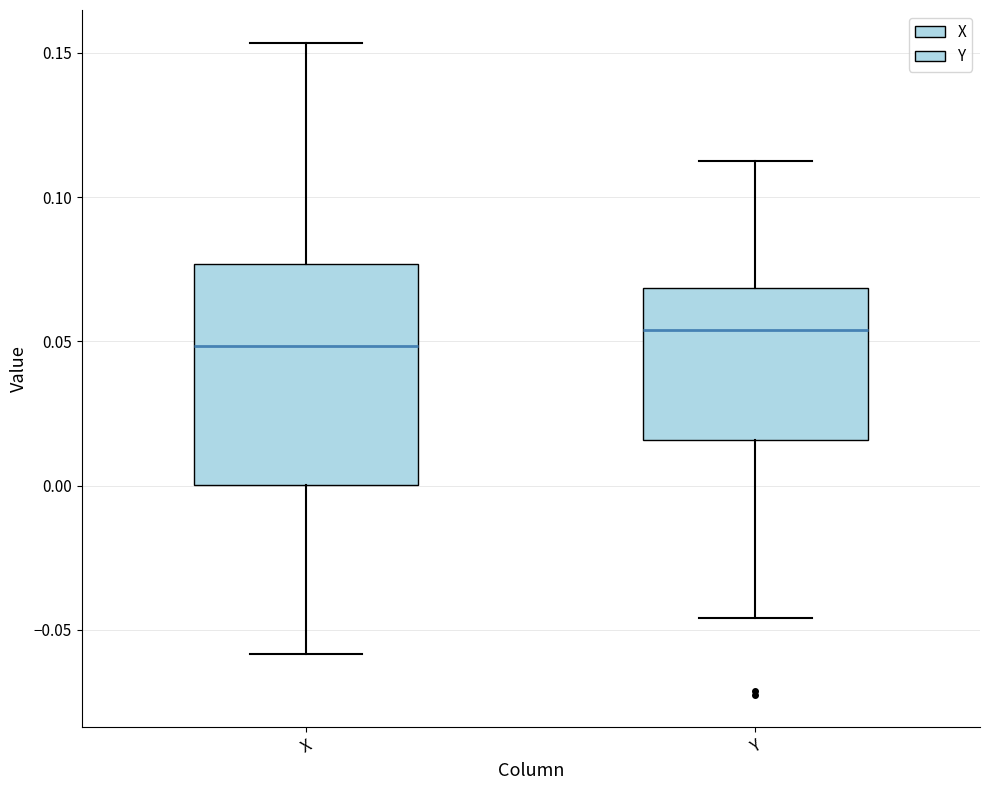

Which box is the tallest, from its lower edge to its upper edge?

X